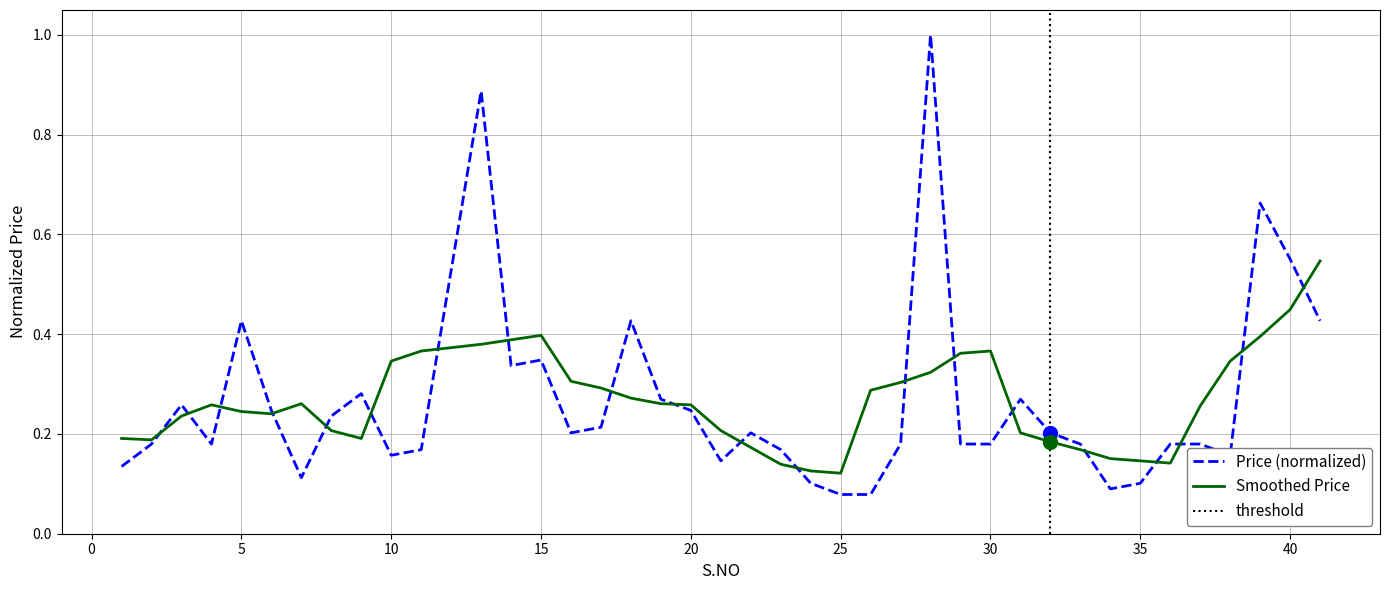

The chart shows a value of 1.3 at 28. True or false?

False